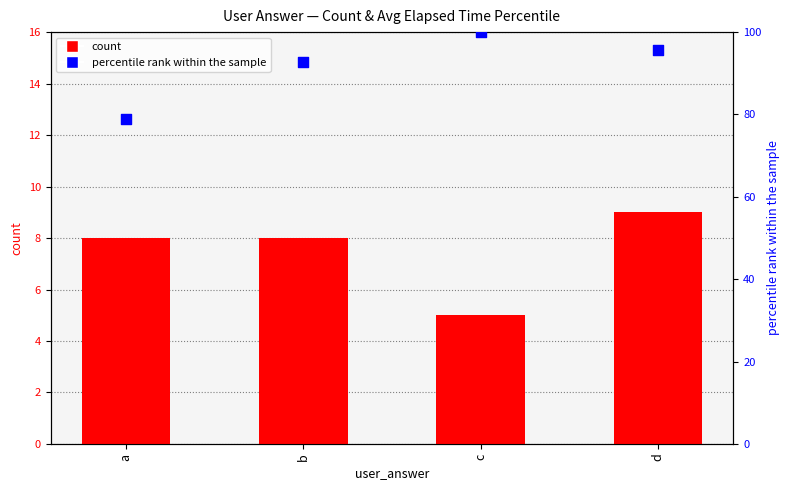

At which category is the sum across all series the highest?

c